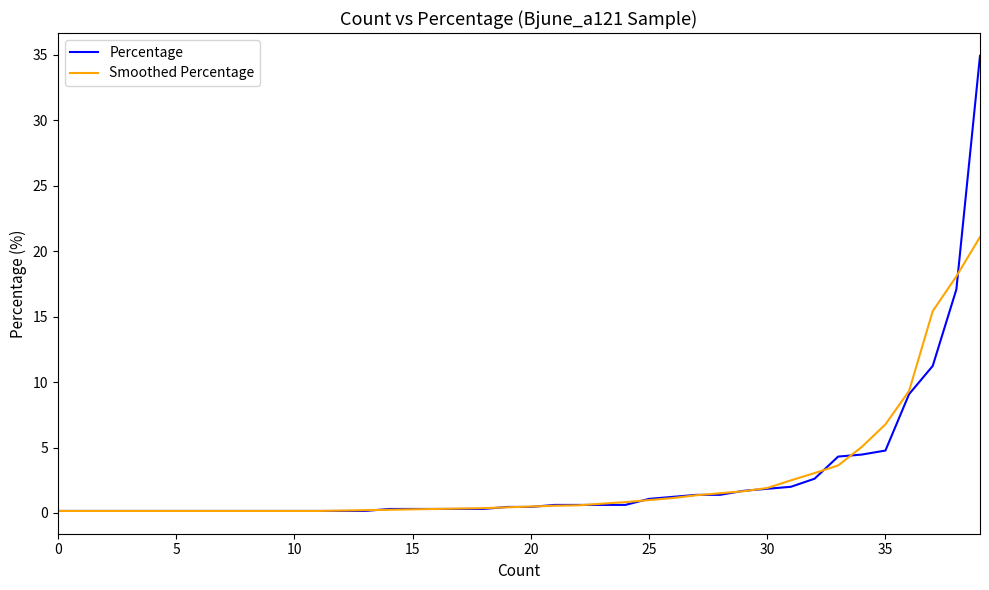

What is the greatest value displayed?

34.9